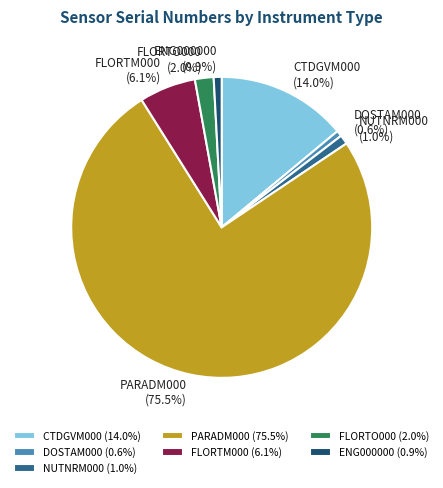

What percentage do ENG000000 and DOSTAM000 together represent?

1.5%